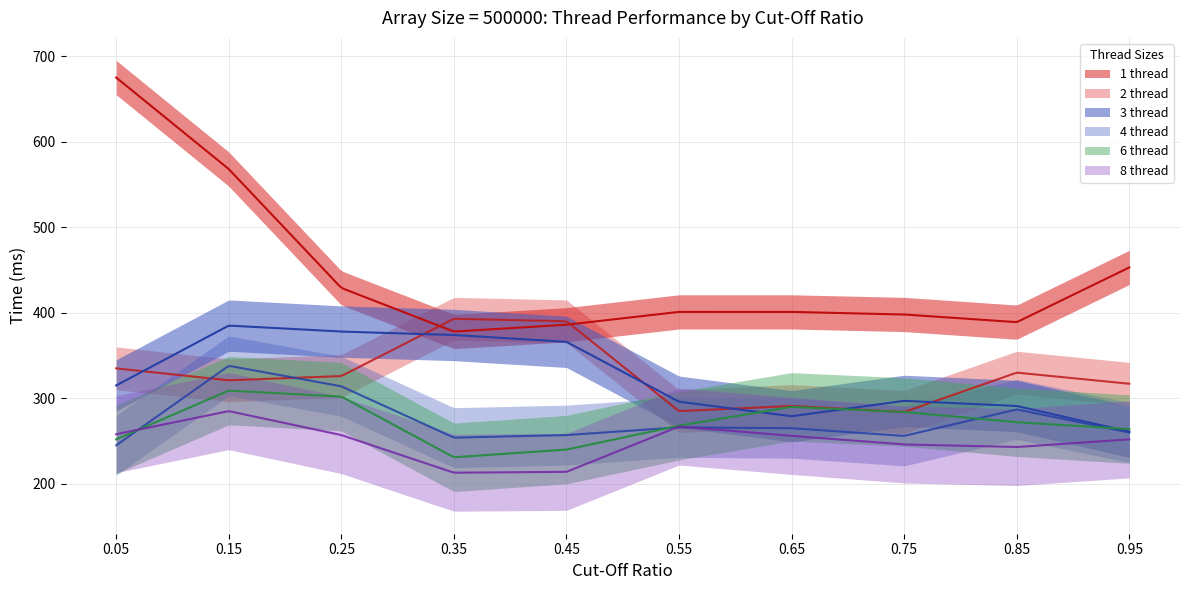

True or false: 1 thread and 4 thread intersect in this chart.

False